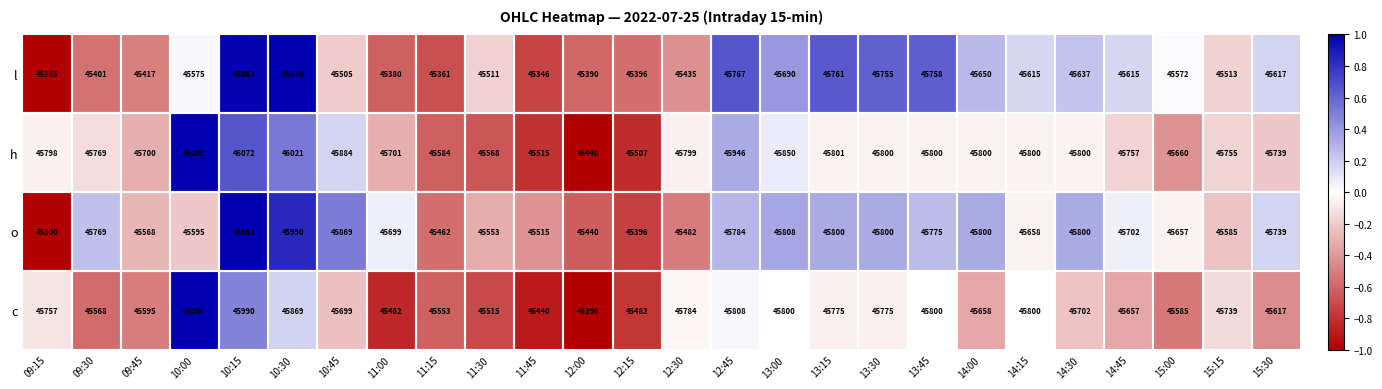

Is it true that o equals 46051 at 10:15?

True